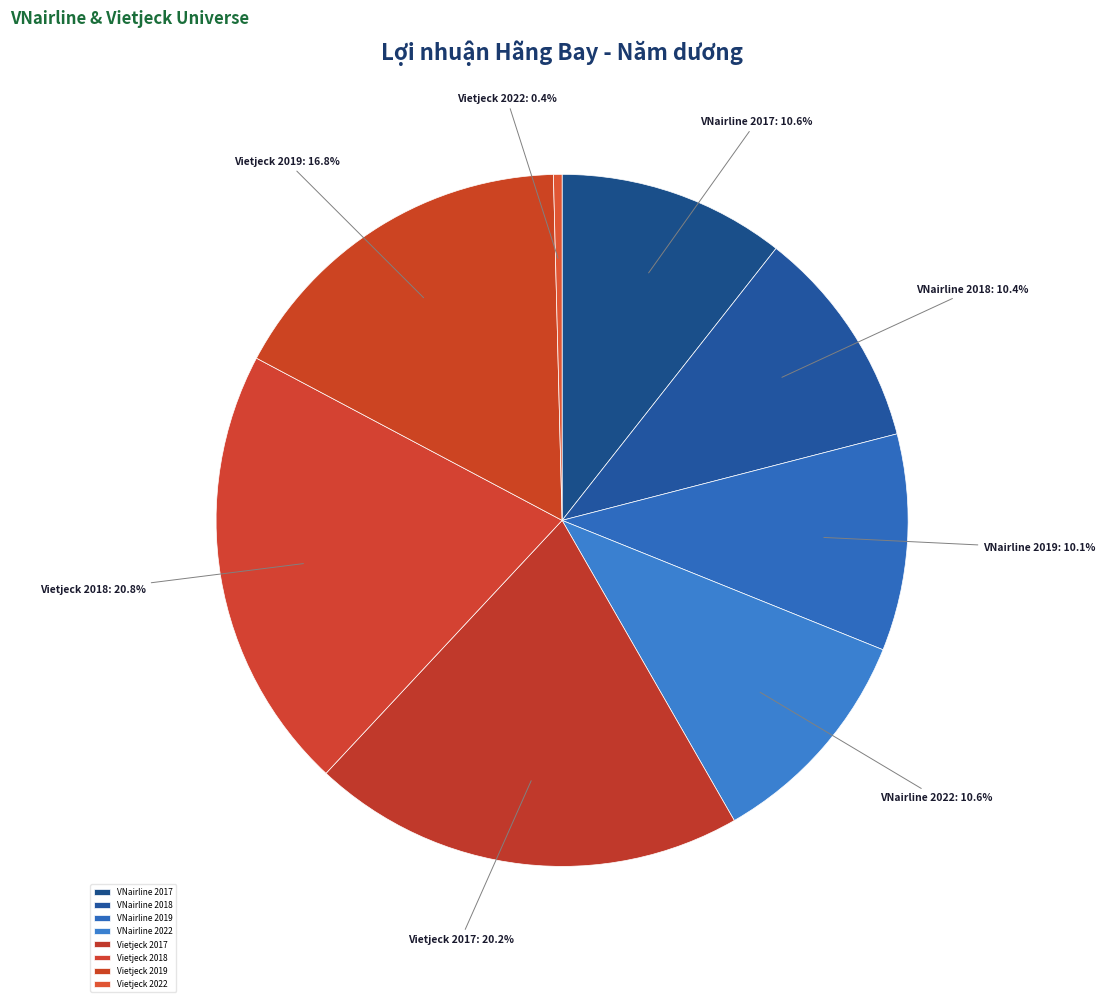

Is there any slice that represents more than half of the pie?

No